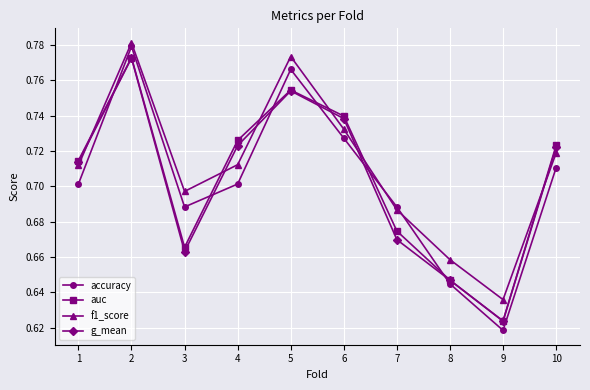

How many g_mean values are between 0 and 1?

10